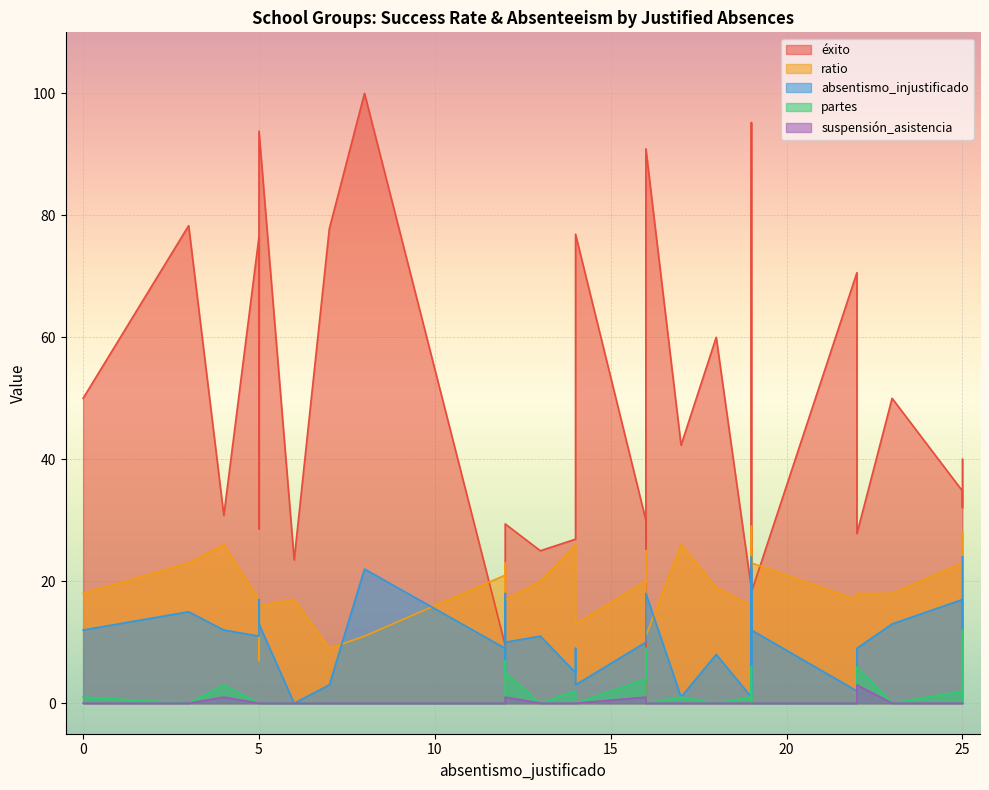

True or false: partes and absentismo_injustificado cross at least once.

False